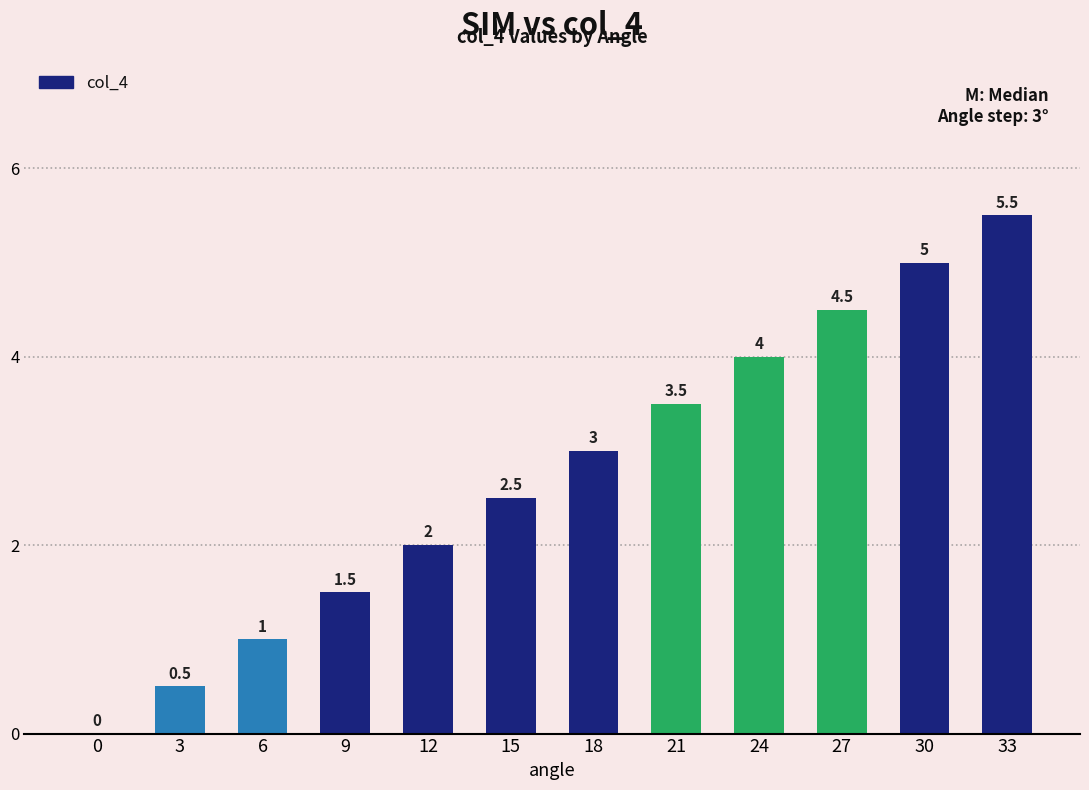

Is it true that the value at 24 is 2.5?

False